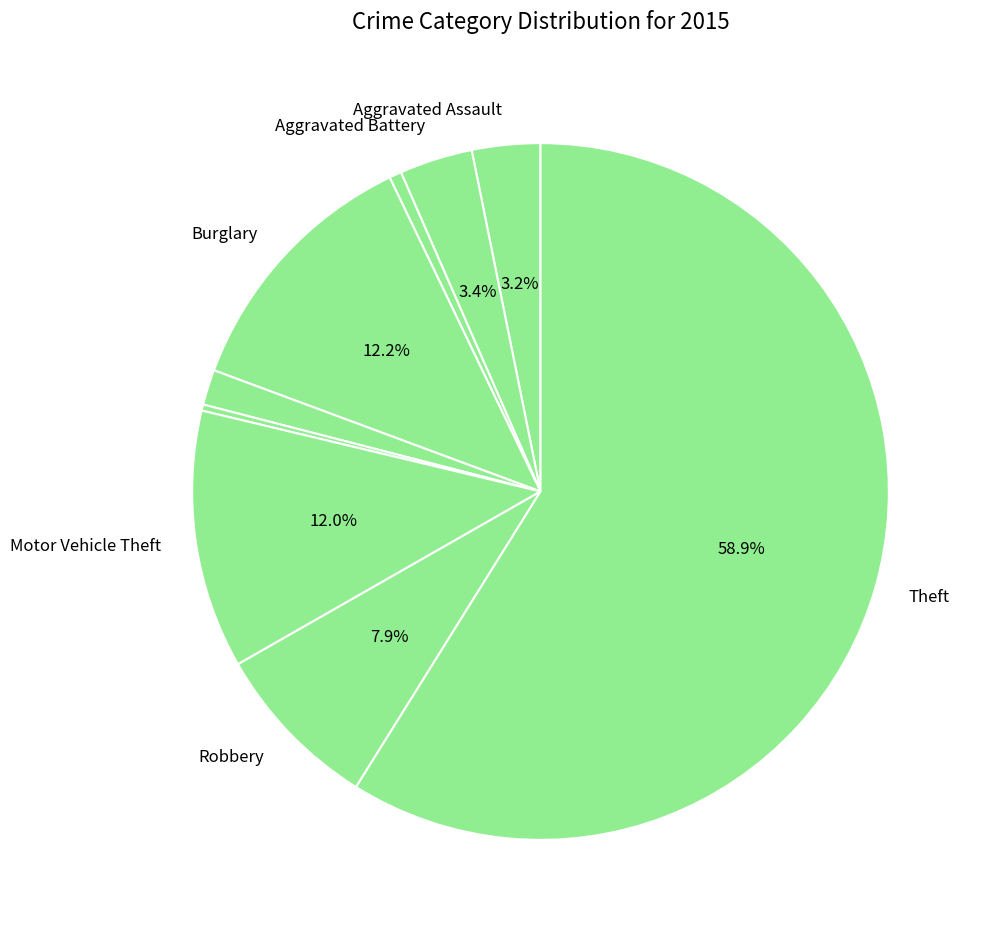

How many segments does this pie chart have?

9